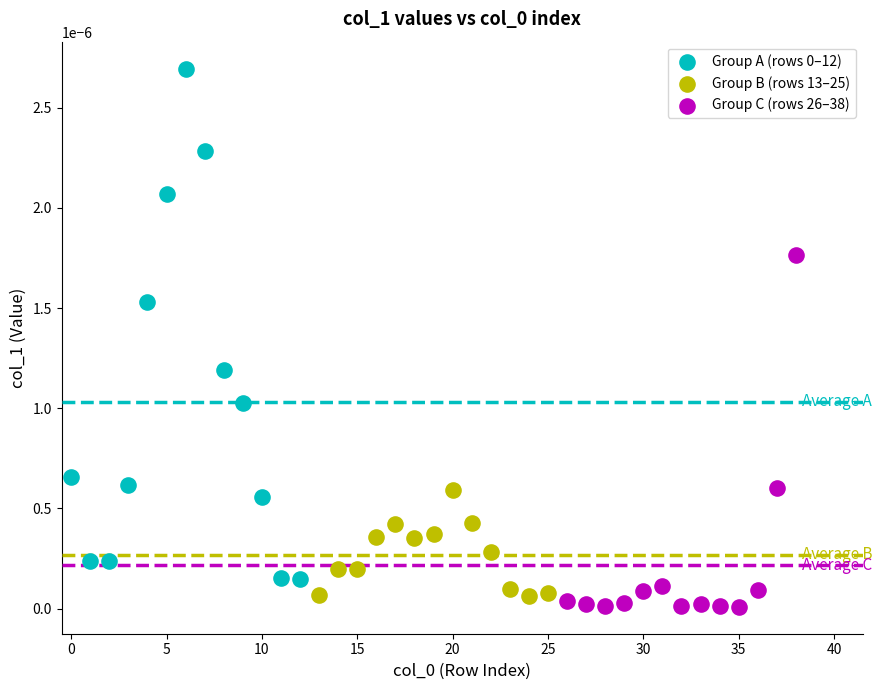

Which series reaches the minimum Y coordinate?

Group C (rows 26–38)